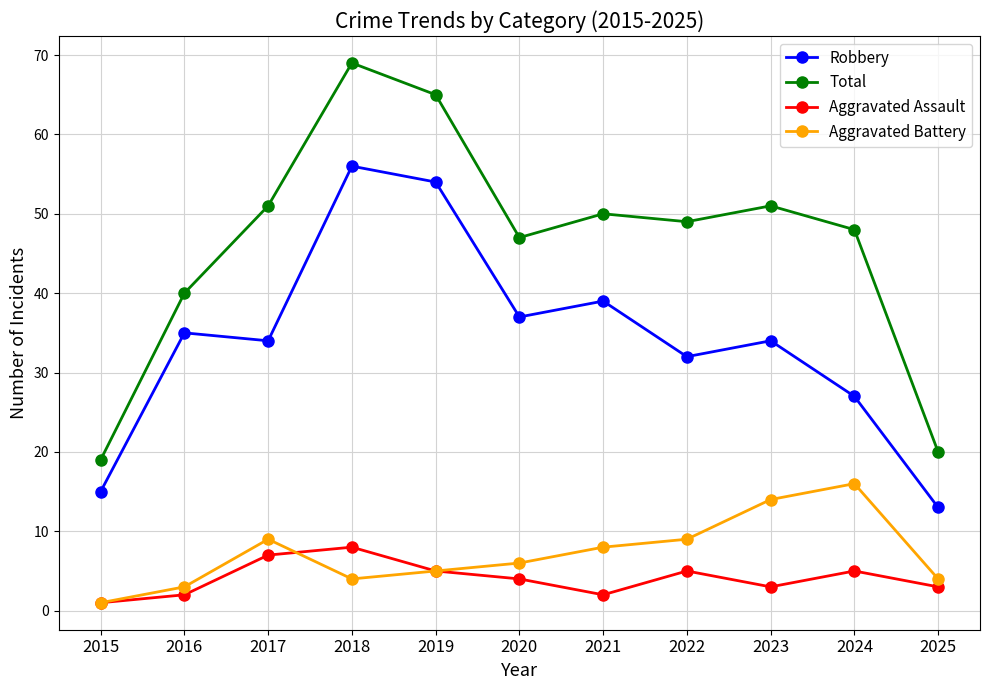

Reading left to right, extract all data points from this chart.

Robbery: 2015=15	2016=35	2017=34	2018=56	2019=54	2020=37	2021=39	2022=32	2023=34	2024=27	2025=13
Total: 2015=19	2016=40	2017=51	2018=69	2019=65	2020=47	2021=50	2022=49	2023=51	2024=48	2025=20
Aggravated Assault: 2015=1	2016=2	2017=7	2018=8	2019=5	2020=4	2021=2	2022=5	2023=3	2024=5	2025=3
Aggravated Battery: 2015=1	2016=3	2017=9	2018=4	2019=5	2020=6	2021=8	2022=9	2023=14	2024=16	2025=4